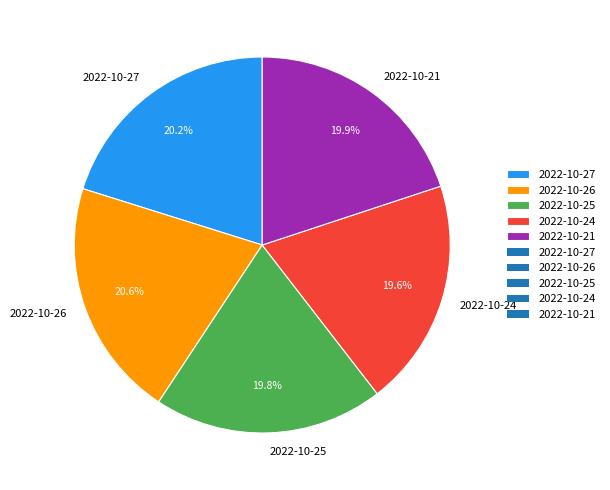

What percentage is NOT represented by 2022-10-21?

80.1%